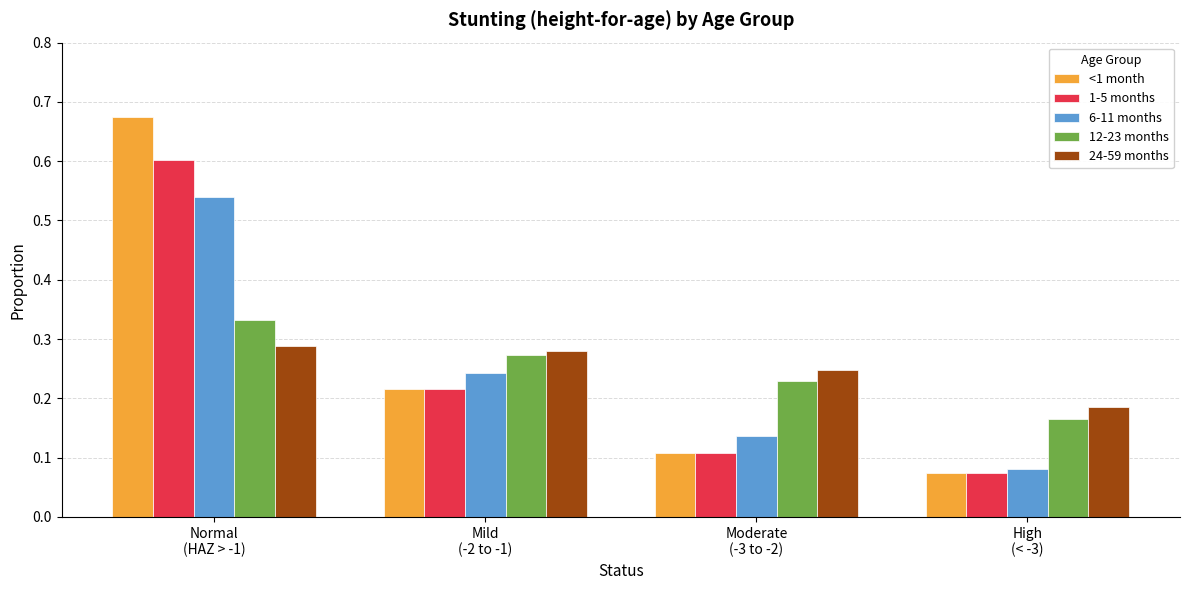

Count the 12-23 months values in the range 0 to 1.

4